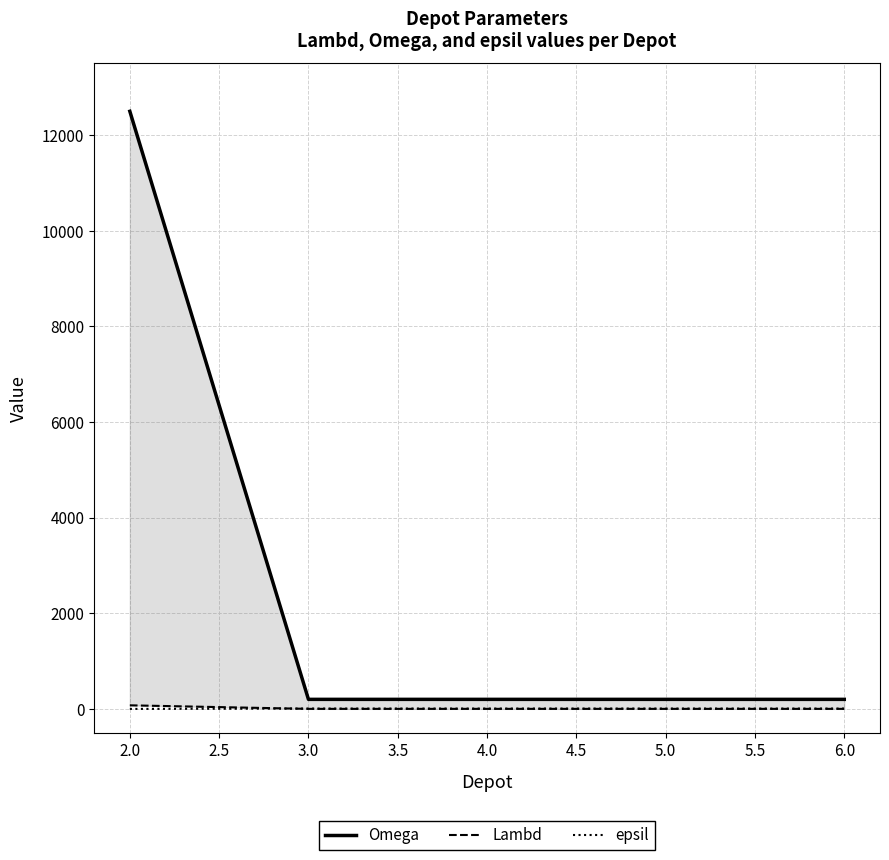

What is the sum of the Omega values at 6.0 and 2.0?

12700